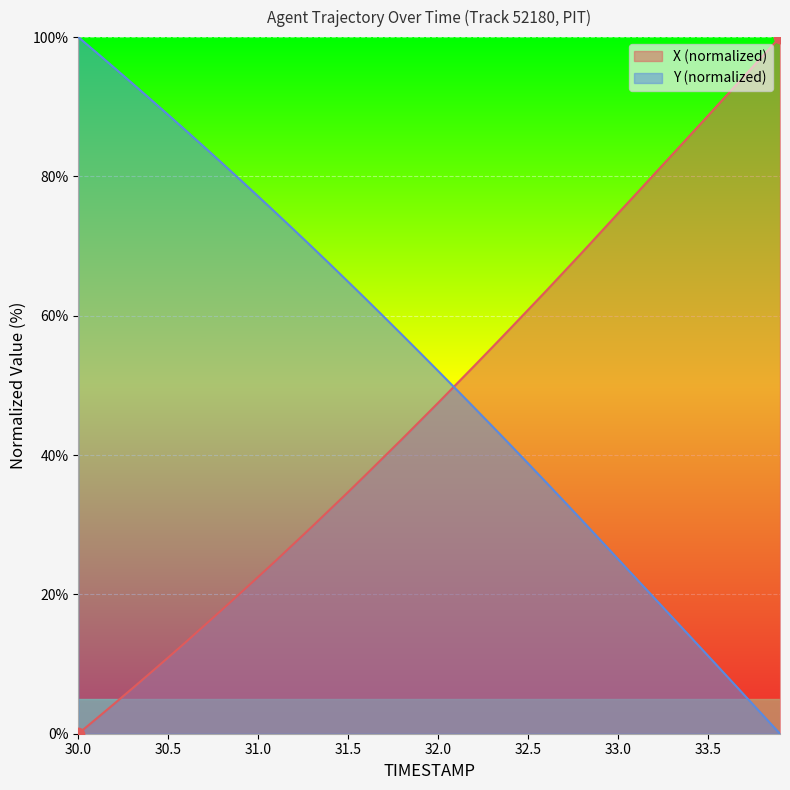

Which series contains the lowest Y value?

X